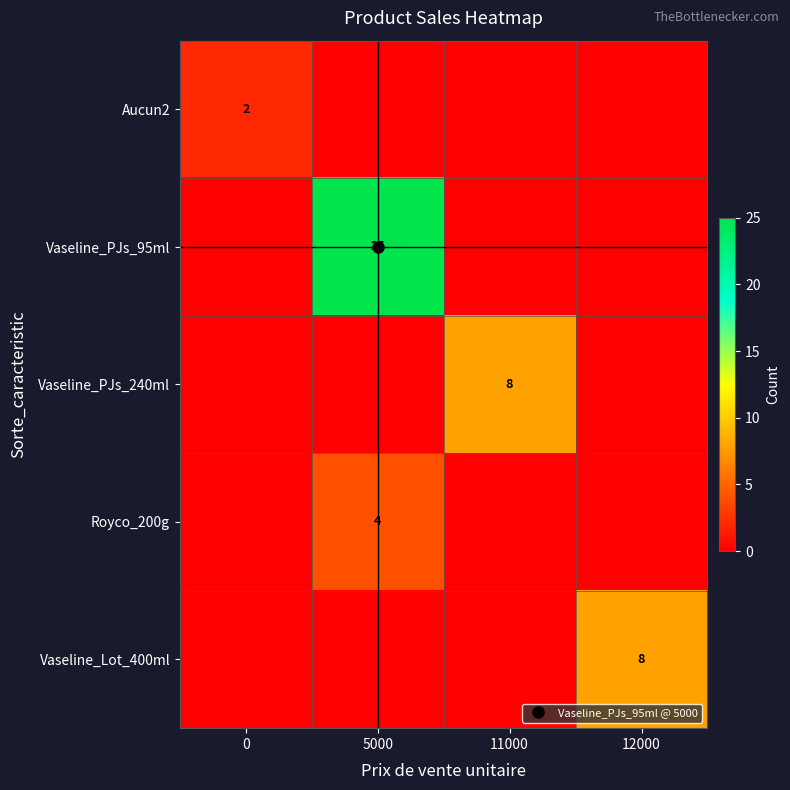

How many values in Vaseline_PJs_240ml are above zero?

1